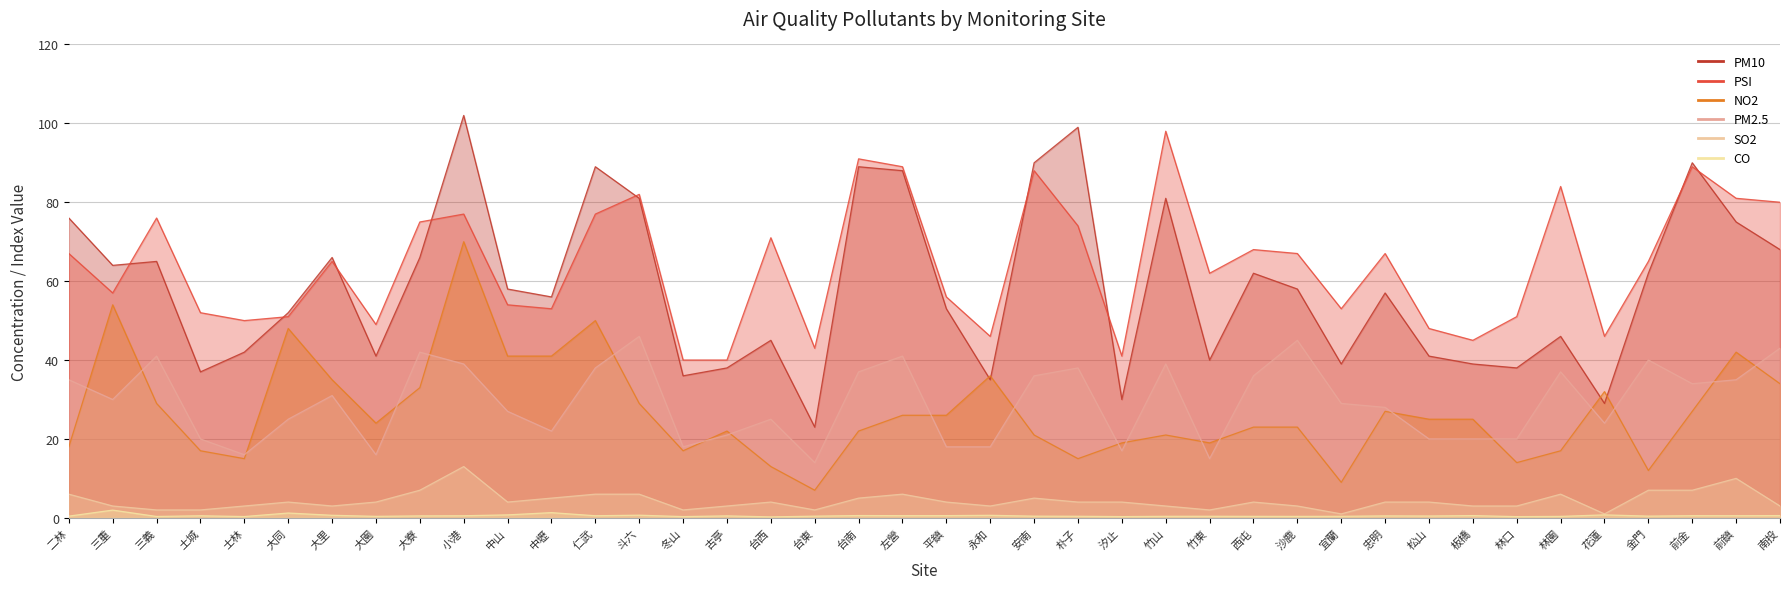

Count the number of data series in this chart.

6